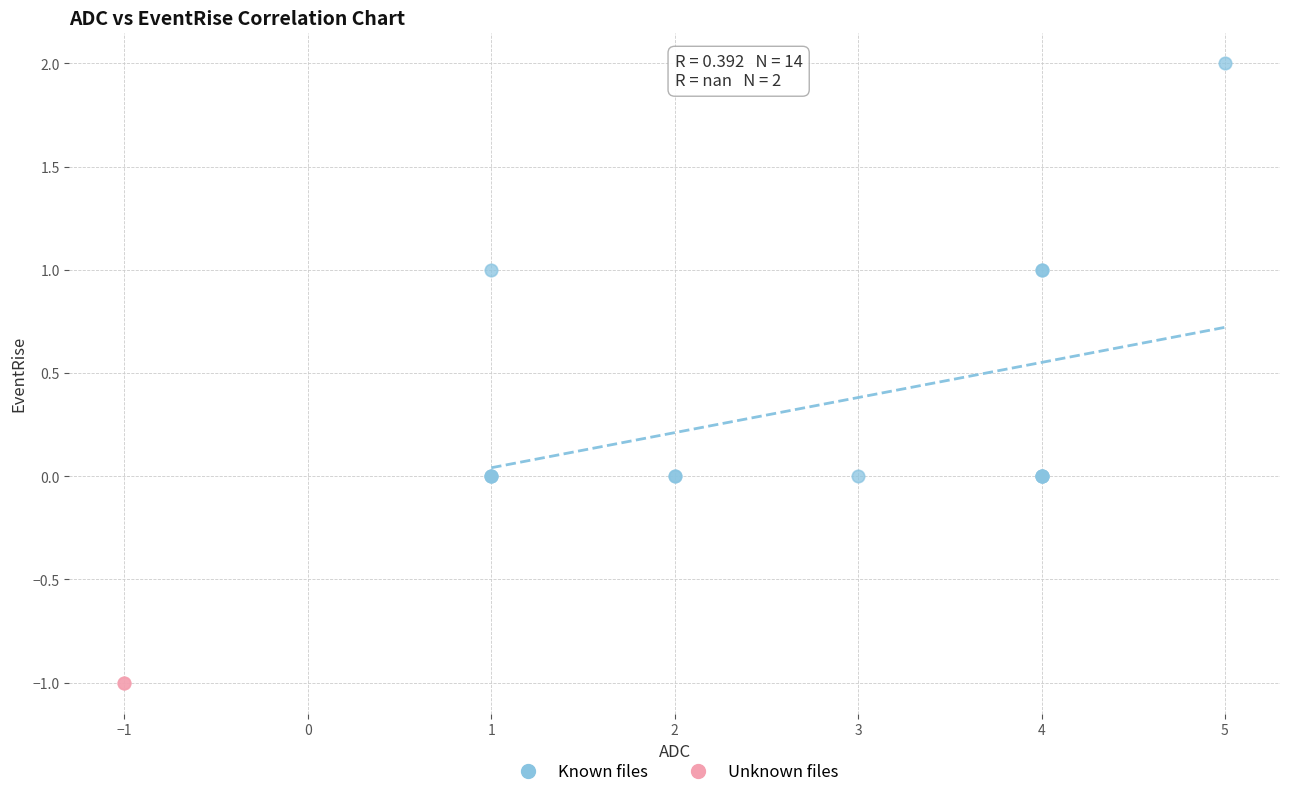

What are all the series names shown in the legend?

Known files, Unknown files